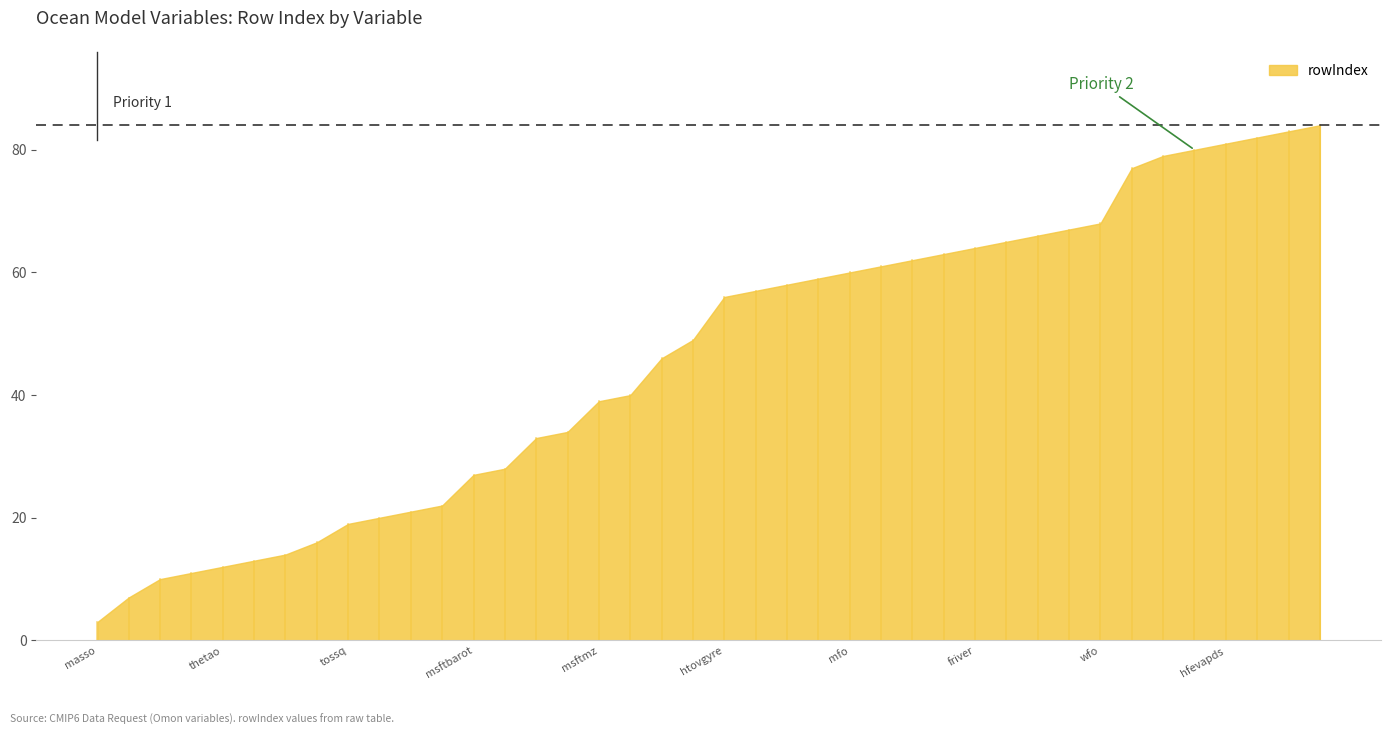

What is the label of the 22nd point from the left?

htovovrt